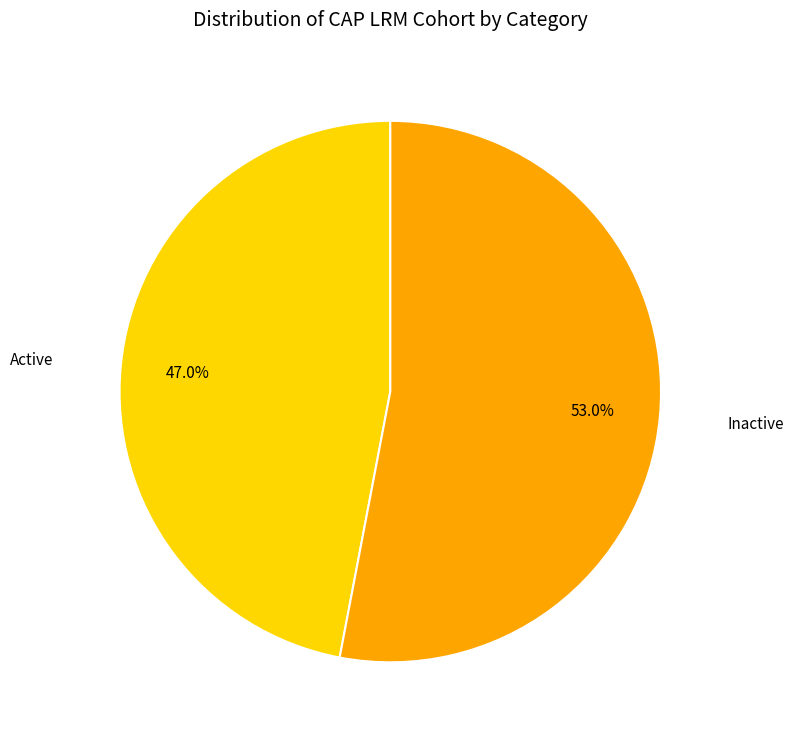

Is there any slice that represents more than half of the pie?

Yes